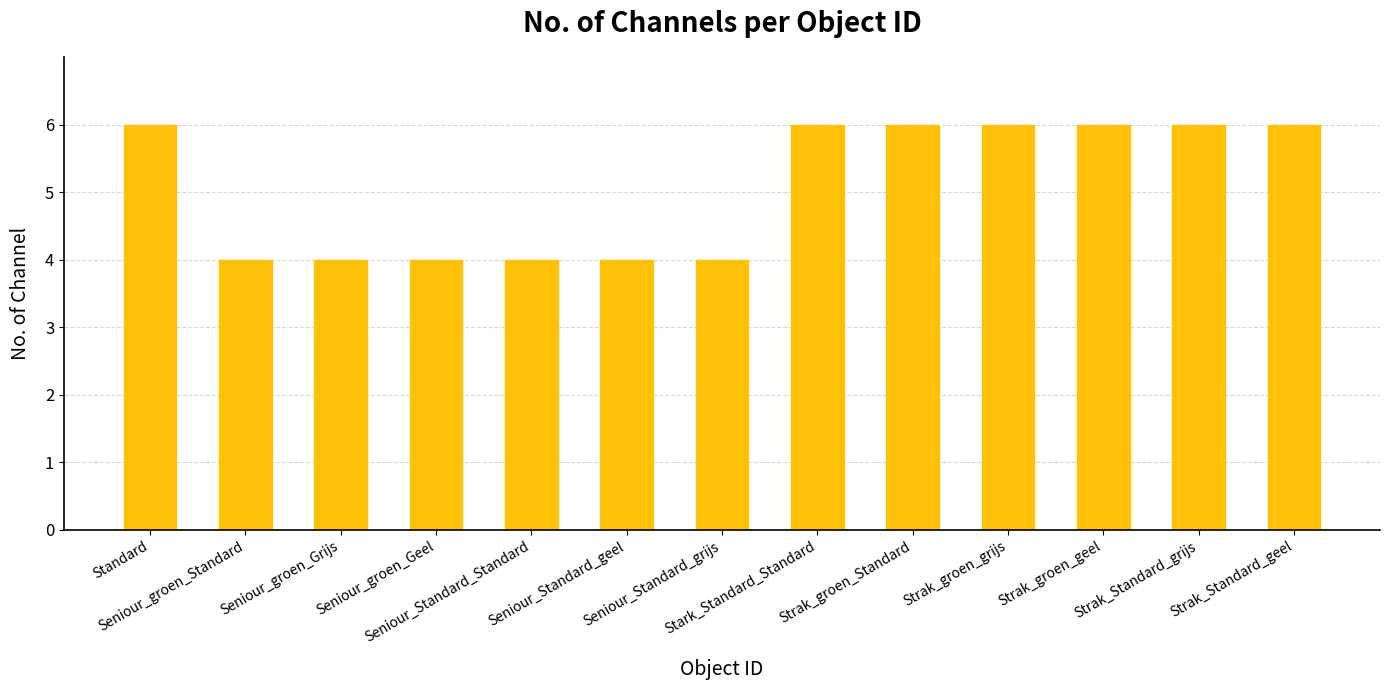

What is the value of the 3rd bar from the left?

4